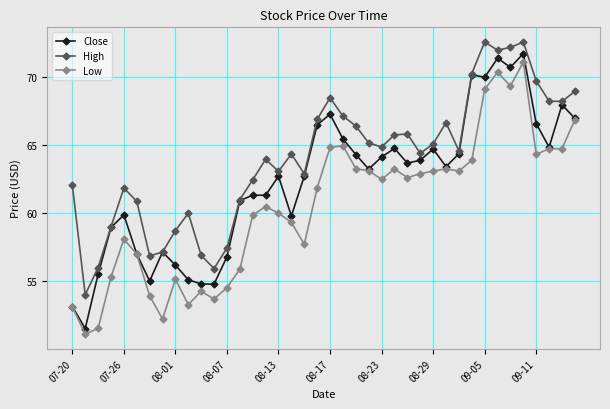

What is the maximum value for High?

72.6